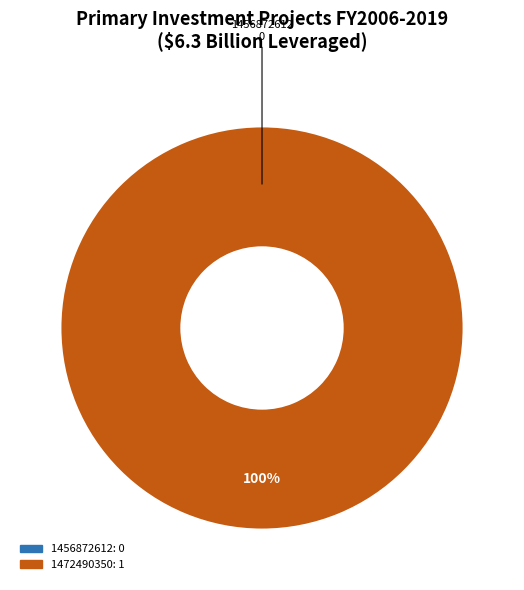

Is there any slice that represents more than half of the pie?

Yes